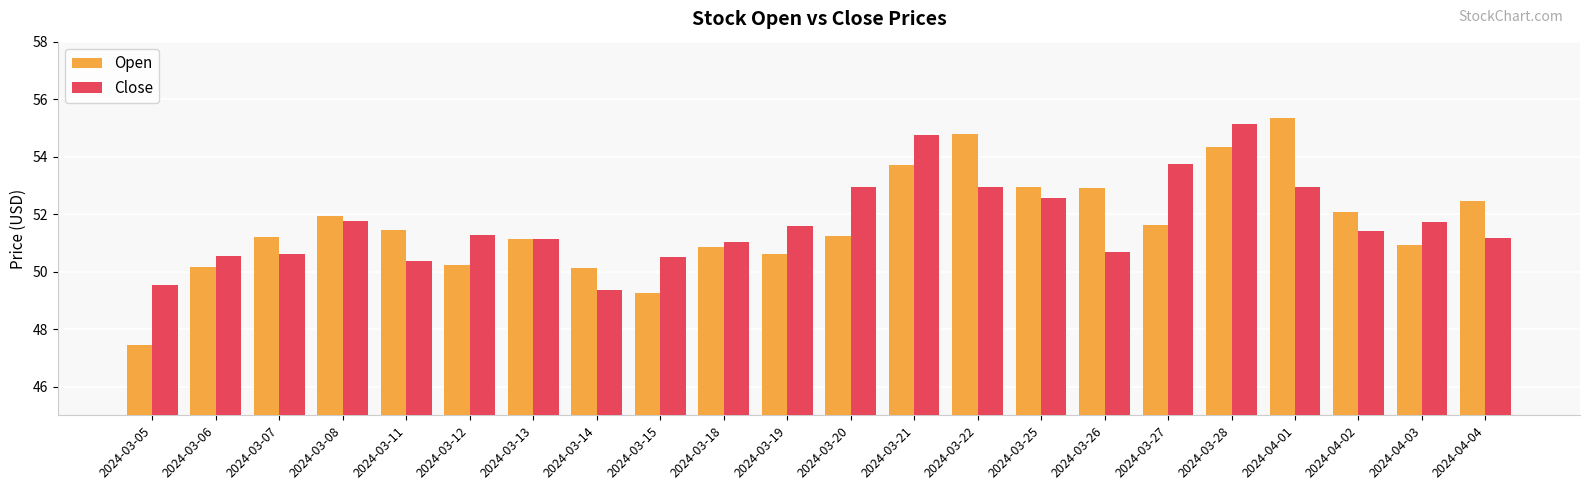

Between 2024-03-21 and 2024-03-22, which series saw the biggest shift?

Close